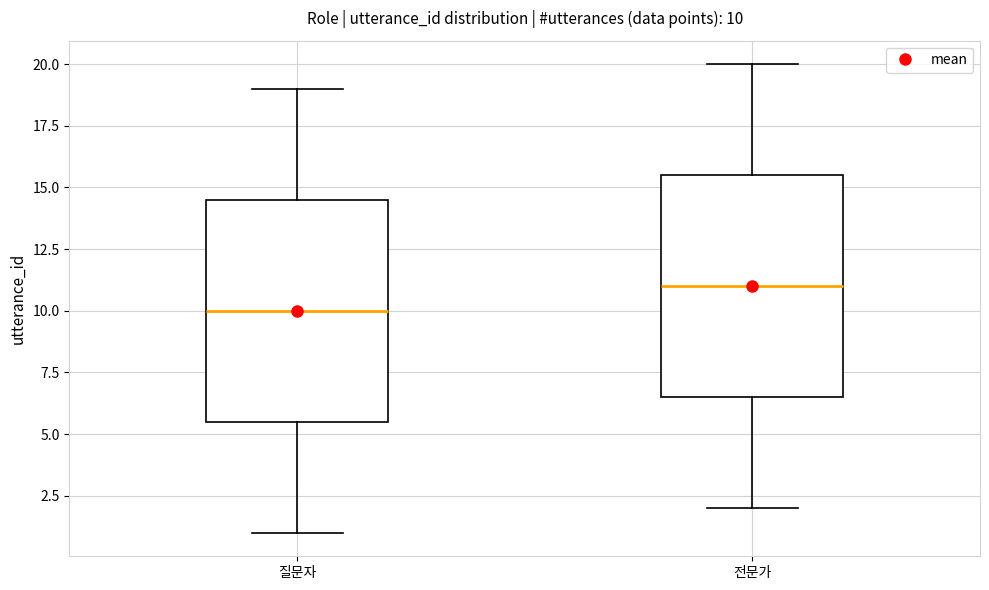

Which box has the lowest median line?

질문자